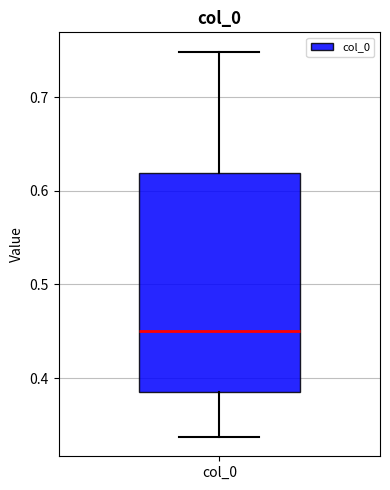

Read this box plot against the y-axis: the position of the median line, the range covered by the box, and the ends of both whiskers. The values are not printed on the chart, so give them approximately, as read against the axis.

median 0.45, box 0.38 to 0.62, whiskers 0.34 to 0.75